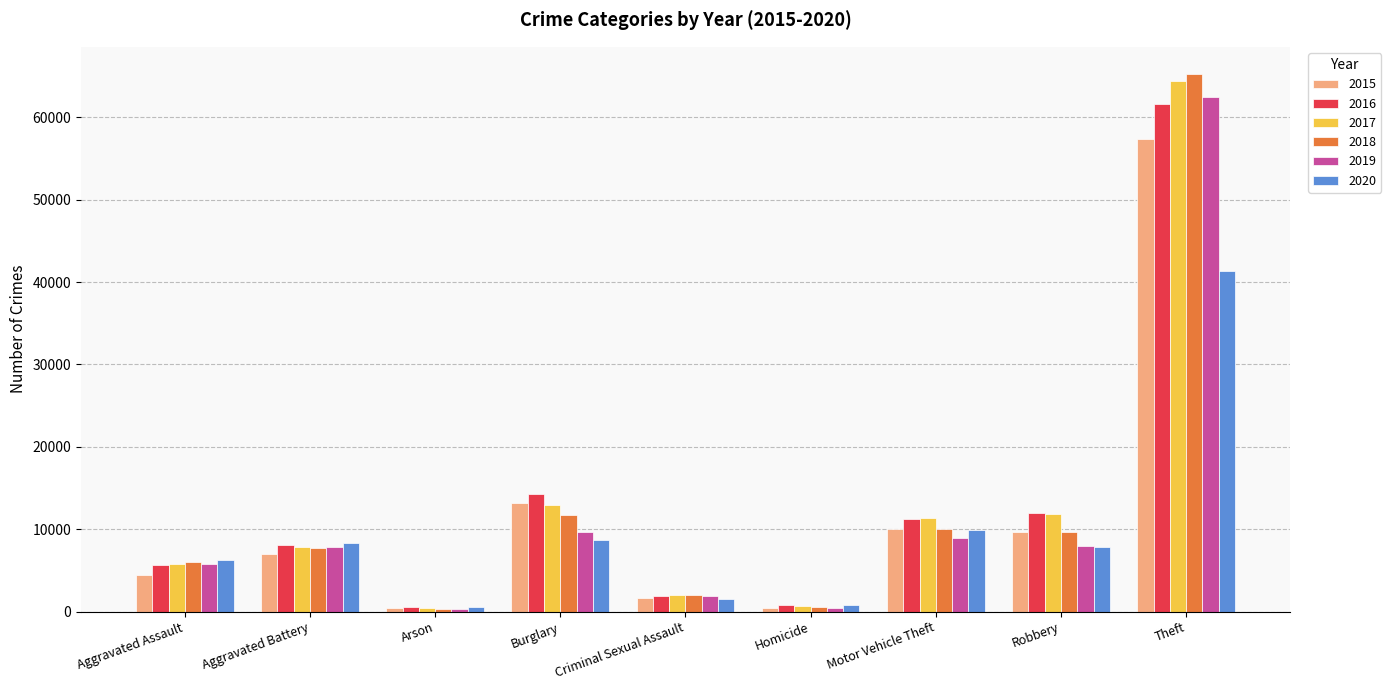

What is the spread (max minus min) of values at Burglary?

5531